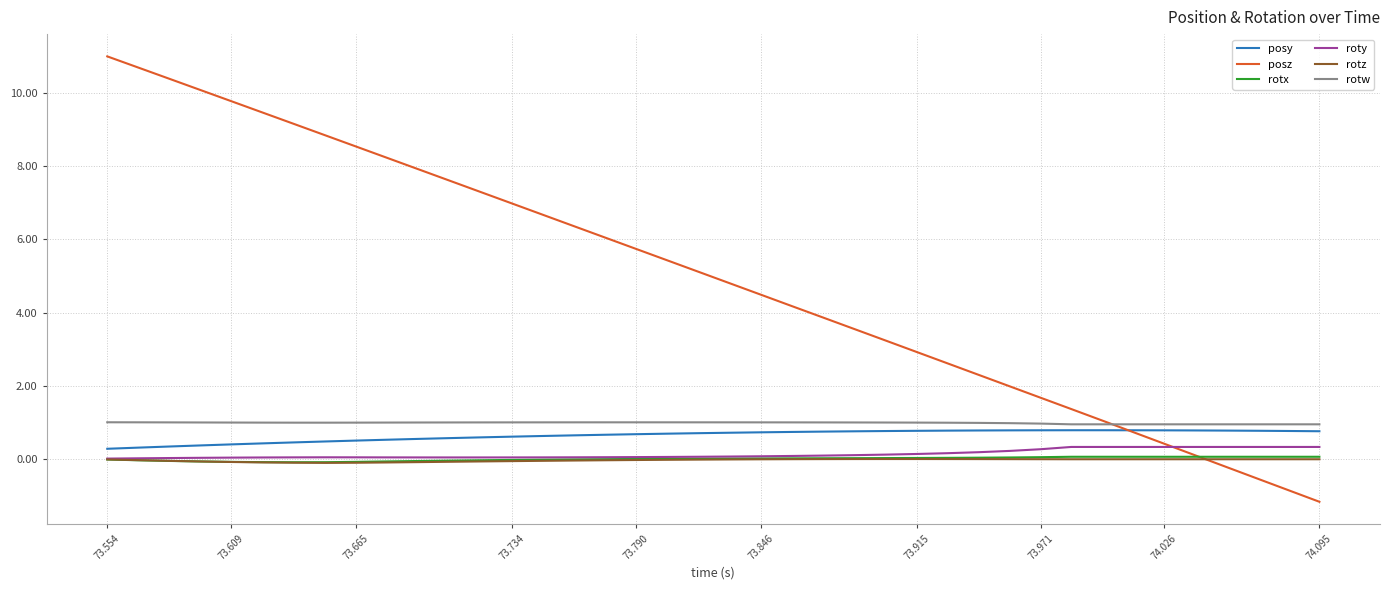

Which series has the widest spread of values?

posz